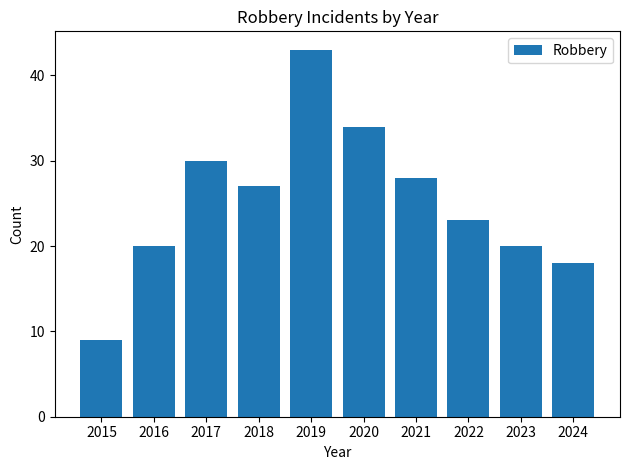

Count the number of categories in the chart.

10